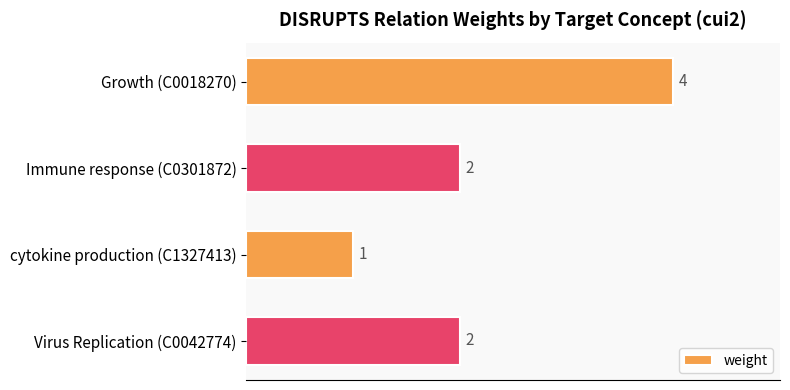

Which category has the lowest value across all series?

cytokine production (C1327413)